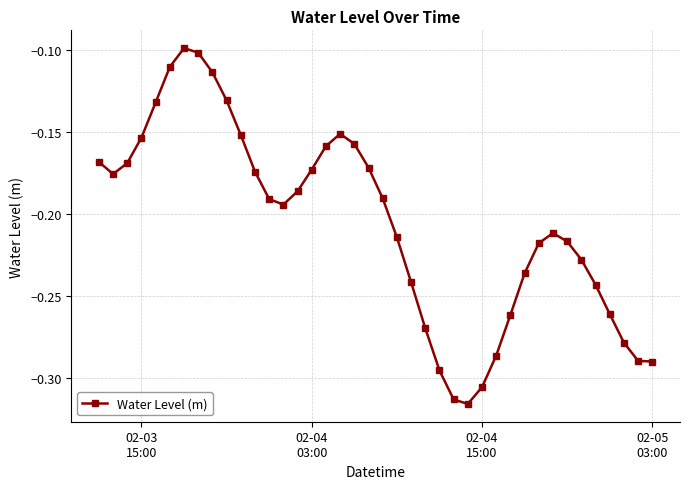

How many points are higher than both their immediate neighbors (excluding endpoints)?

3